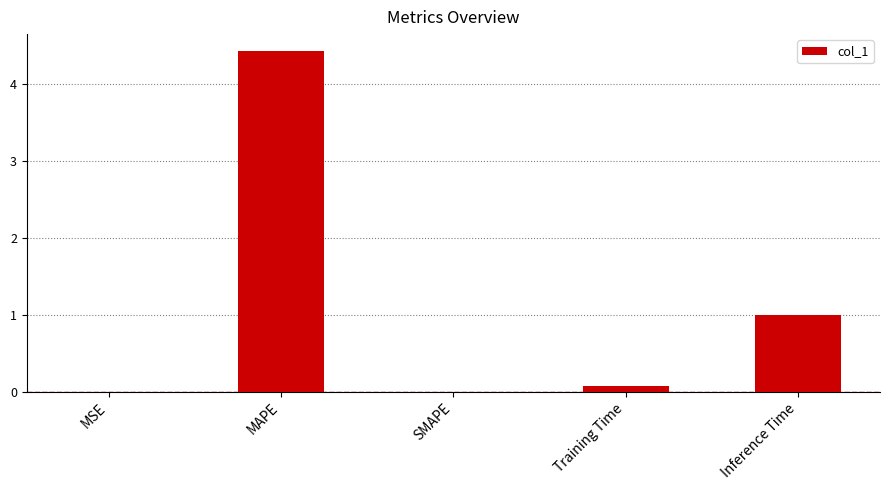

At which label is the value closest to 2?

Inference Time